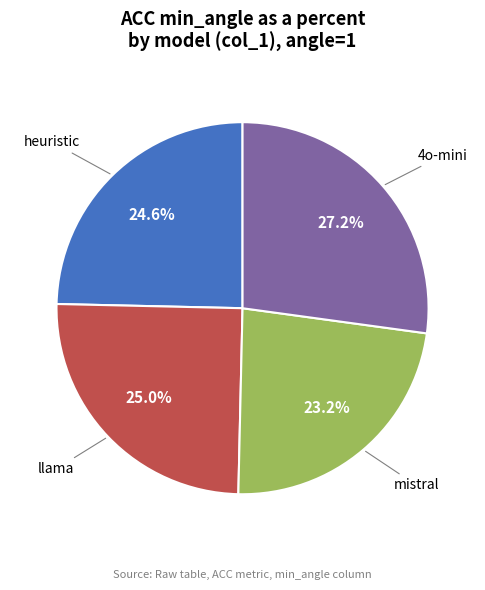

To the nearest percent, what is the combined percentage of mistral and heuristic?

48%